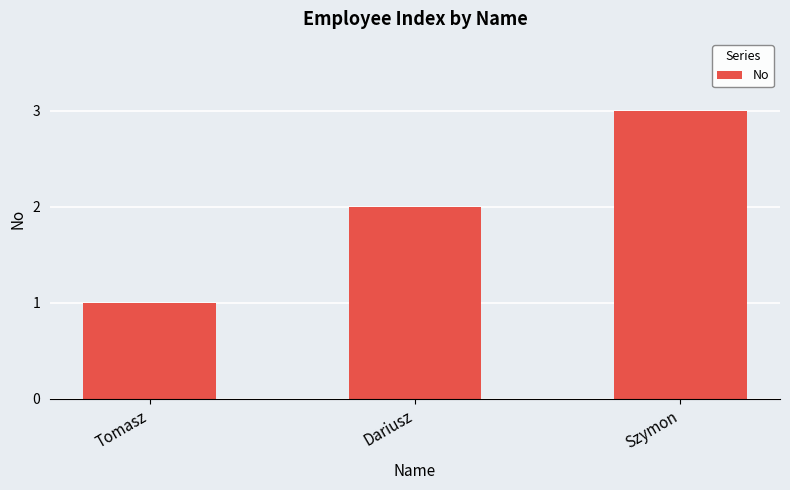

Reading left to right, extract all data points from this chart.

Tomasz=1	Dariusz=2	Szymon=3